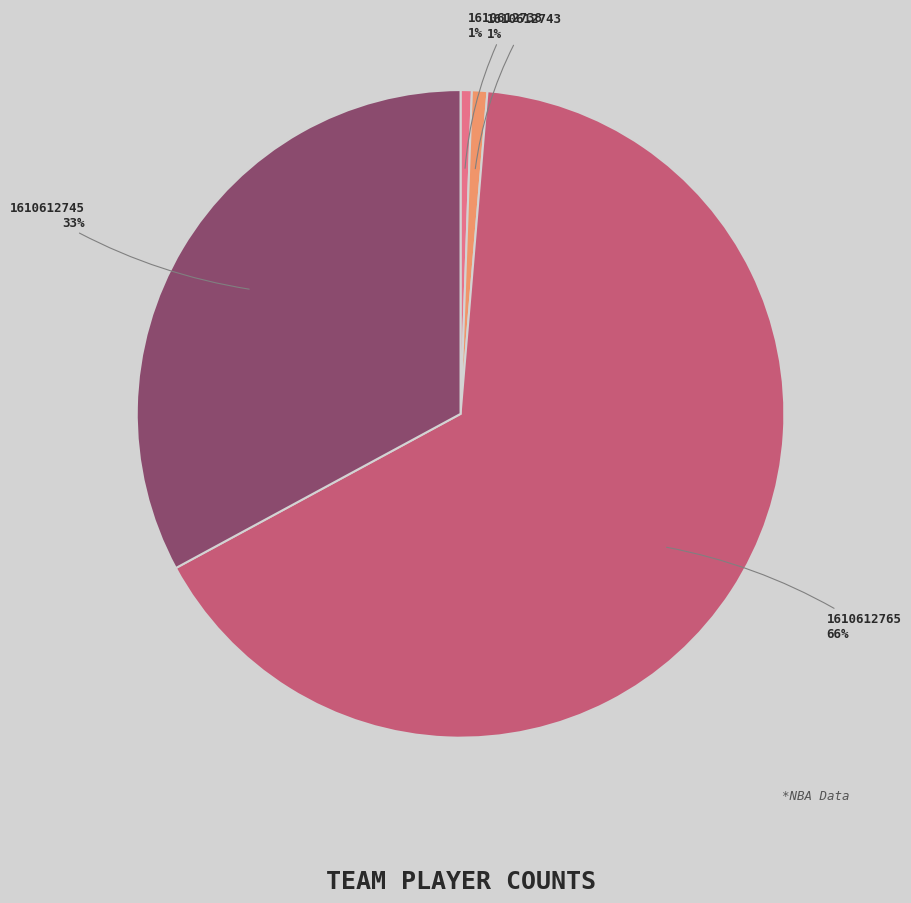

What is the largest slice in the pie chart?

1610612765